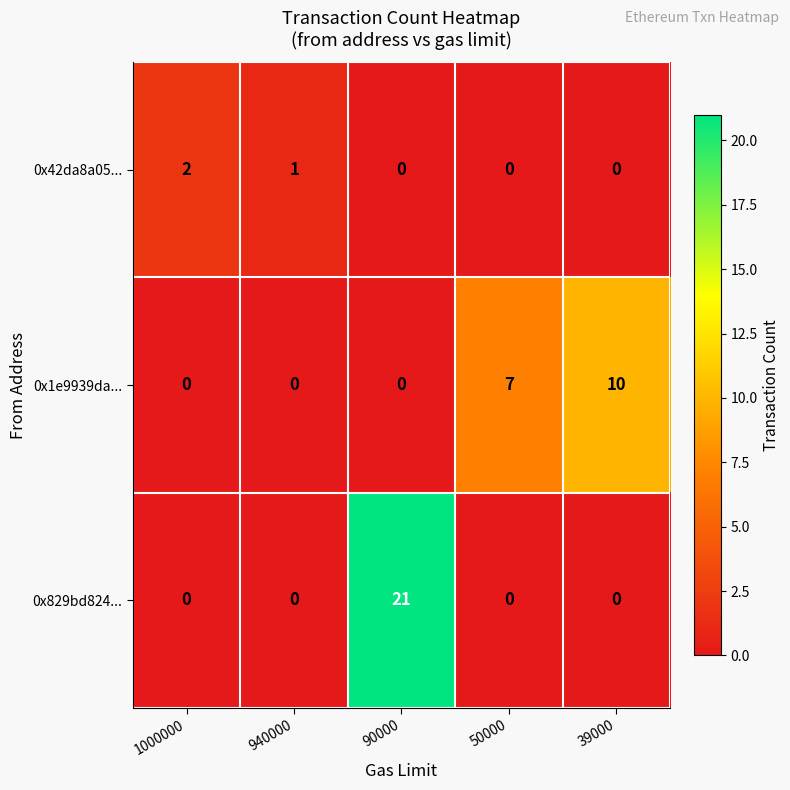

Is it true that 0x42da8a05... equals 0 at 90000?

True